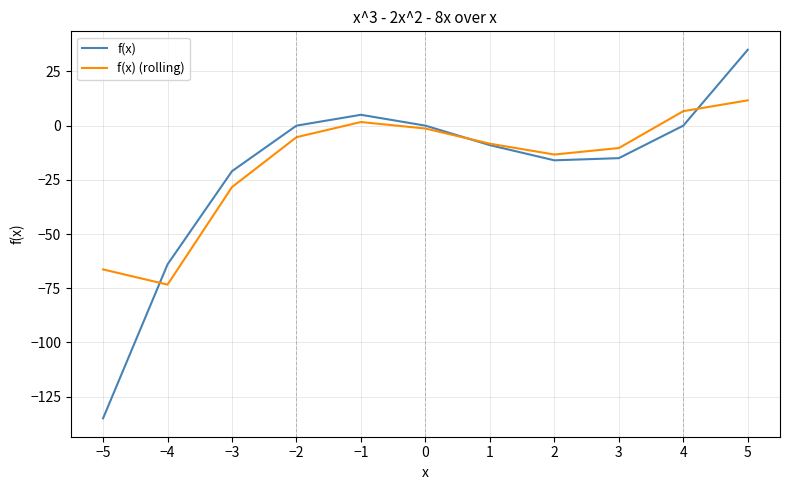

What is the total value across all series at 1?

-17.3